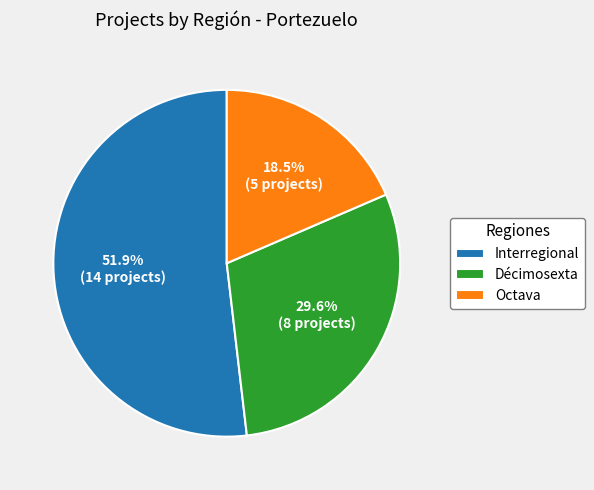

Which slice is the largest?

Interregional